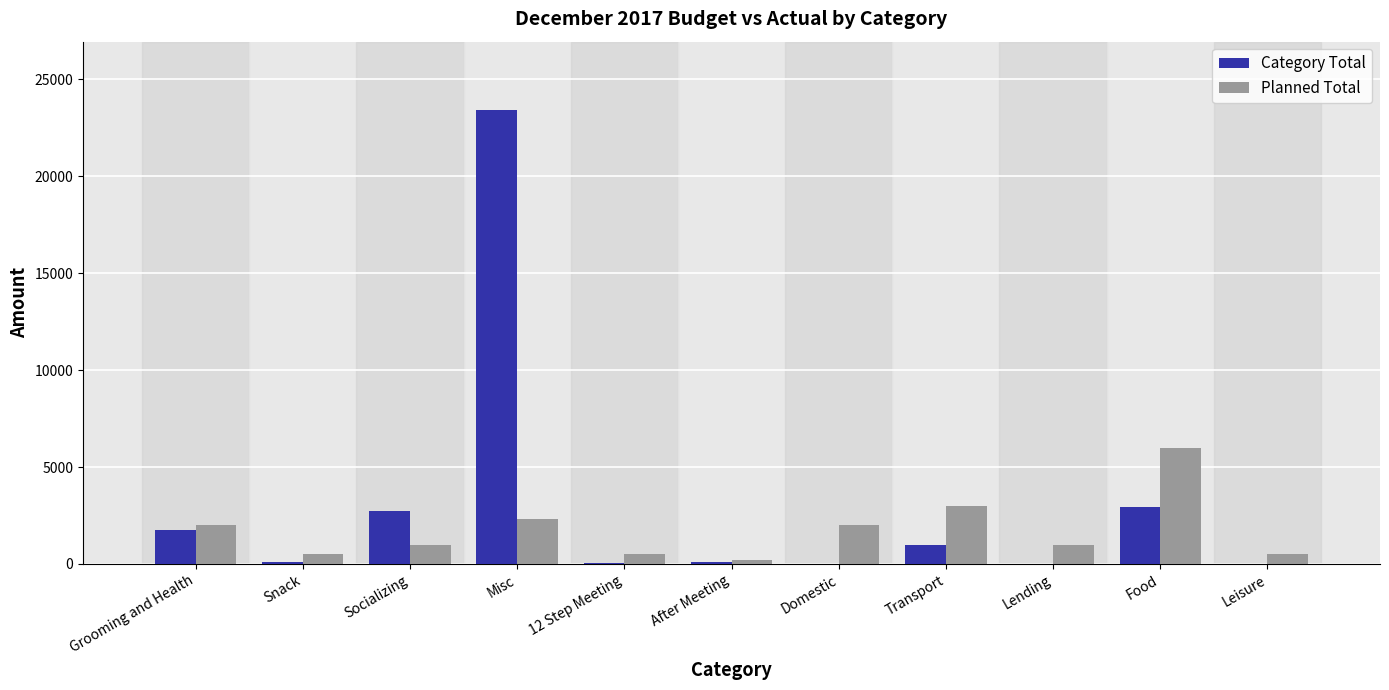

Between Misc and 12 Step Meeting, which series saw the biggest shift?

Category Total